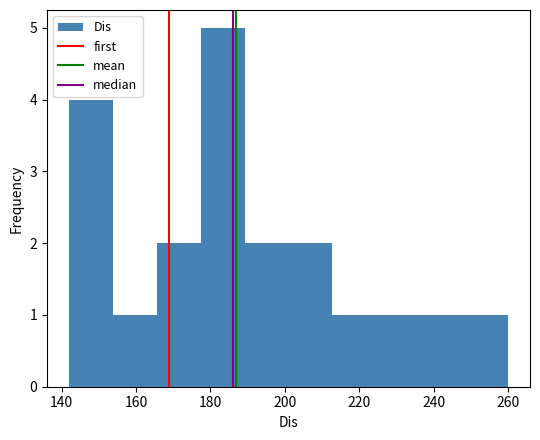

Reading left to right, transcribe this chart: for each bar, give the range it covers on the x-axis and its height. Neither the bar edges nor the heights are printed on the chart, so give them approximately, as read against the axes.

142.0 to 153.8: 4
153.8 to 165.6: 1
165.6 to 177.4: 2
177.4 to 189.2: 5
189.2 to 201.0: 2
201.0 to 212.8: 2
212.8 to 224.6: 1
224.6 to 236.4: 1
236.4 to 248.2: 1
248.2 to 260.0: 1